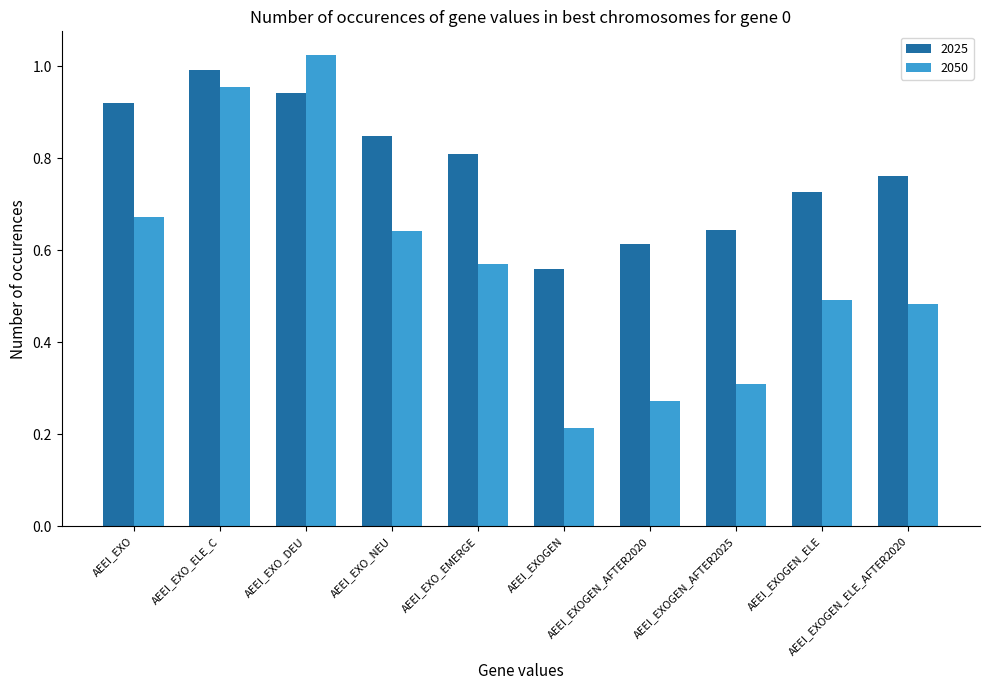

What is the sum of all 2050 values?

5.6